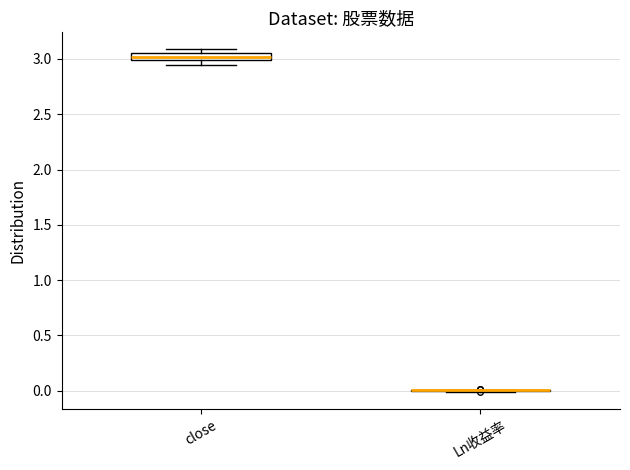

Comparing the boxes themselves (not the whiskers), which one is the tallest?

close